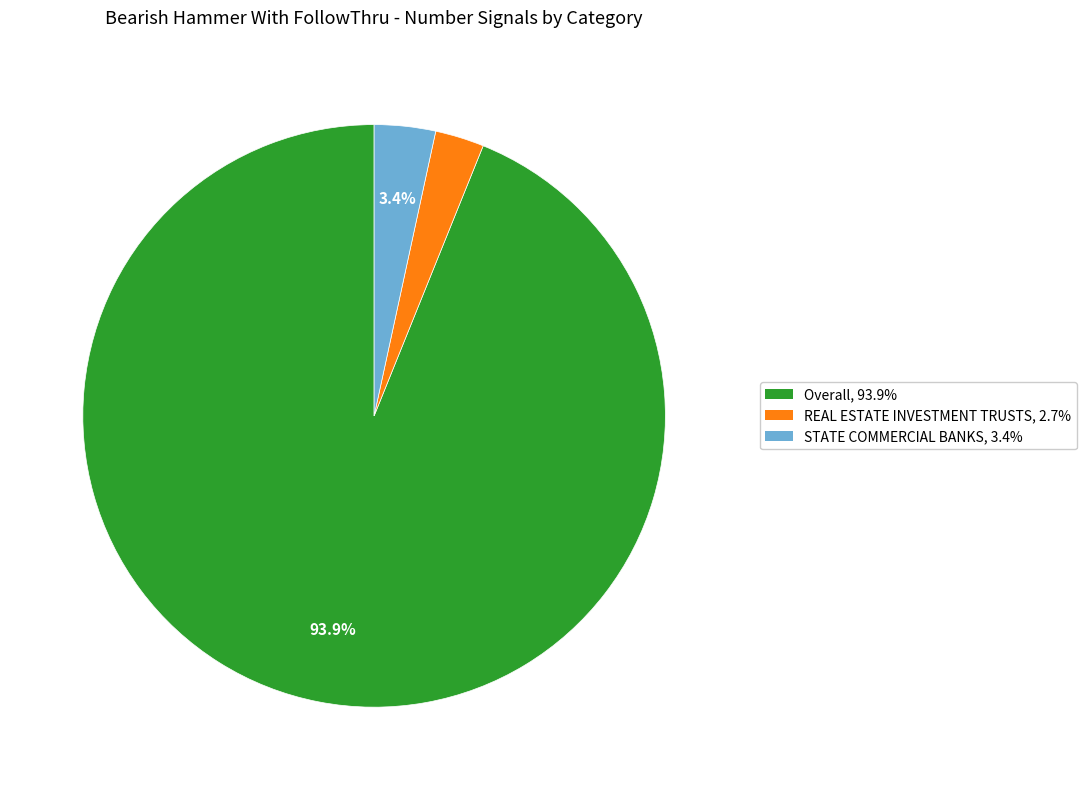

To the nearest percent, what percentage of the pie is STATE COMMERCIAL BANKS?

3%